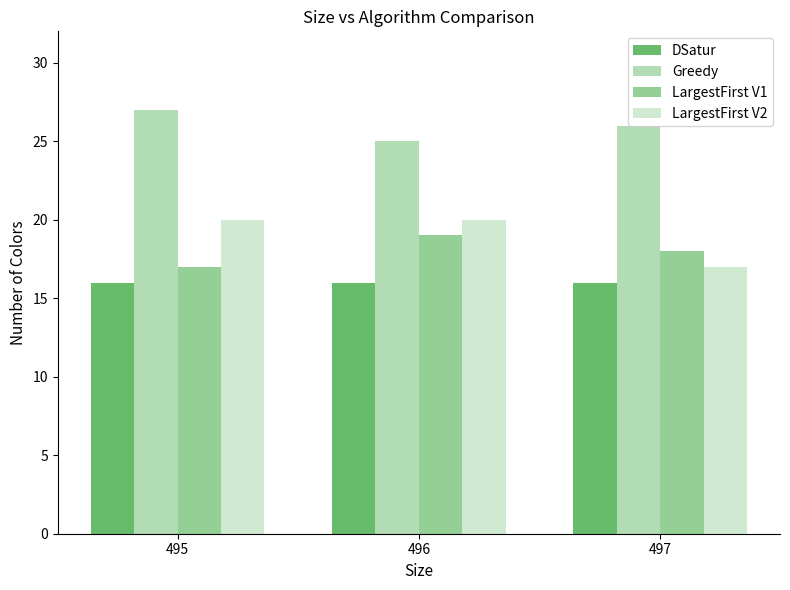

What is the spread (max minus min) of values at 497?

10